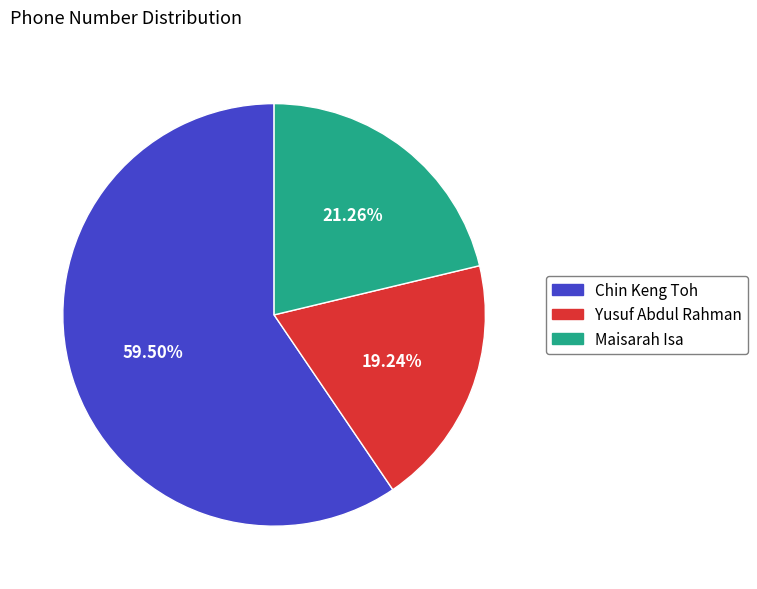

What percentage is the Yusuf Abdul Rahman slice, to the nearest percent?

19%